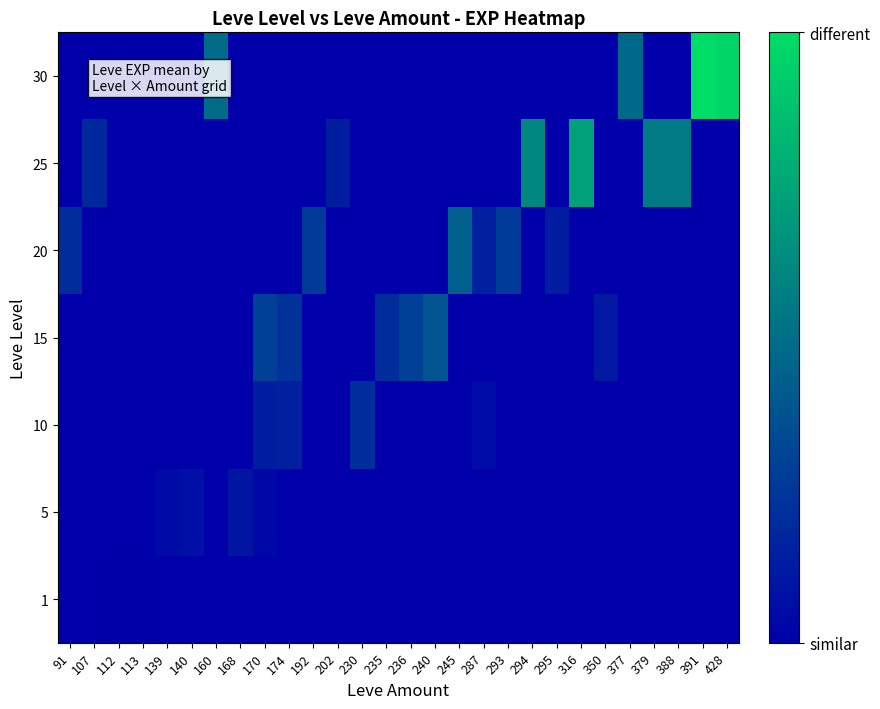

How many distinct data groups are displayed?

7